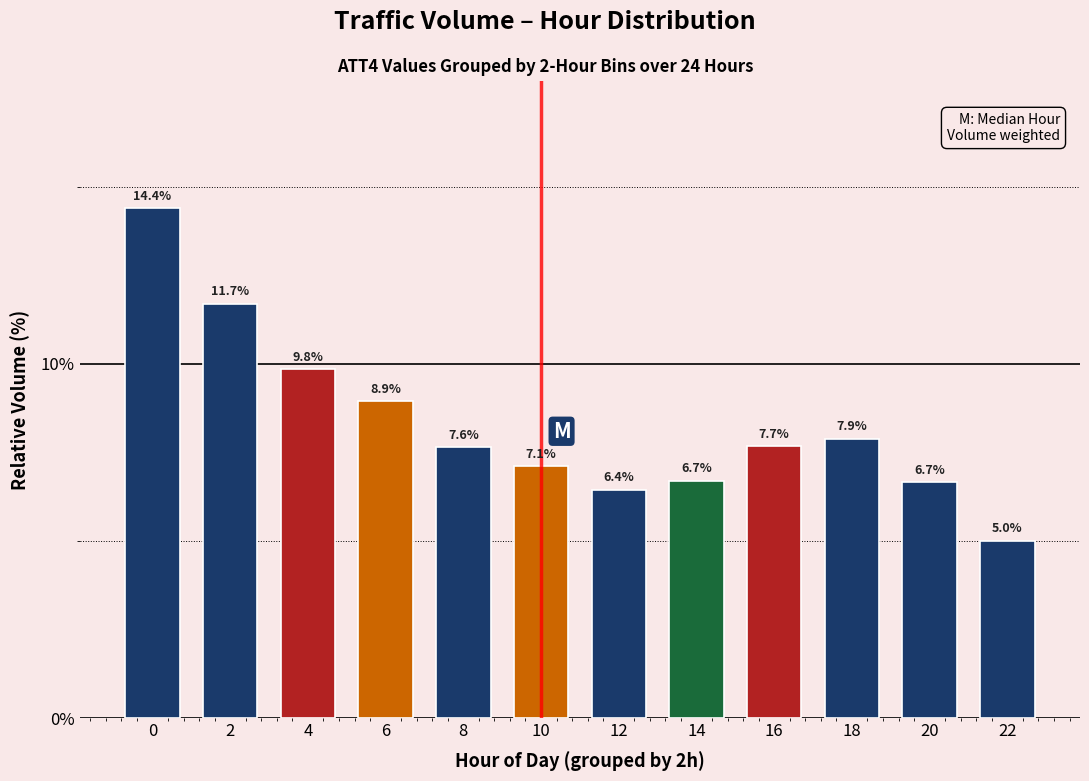

Reading right to left, extract all data points from this chart.

5.0	6.7	7.9	7.7	6.7	6.4	7.1	7.6	8.9	9.8	11.7	14.4